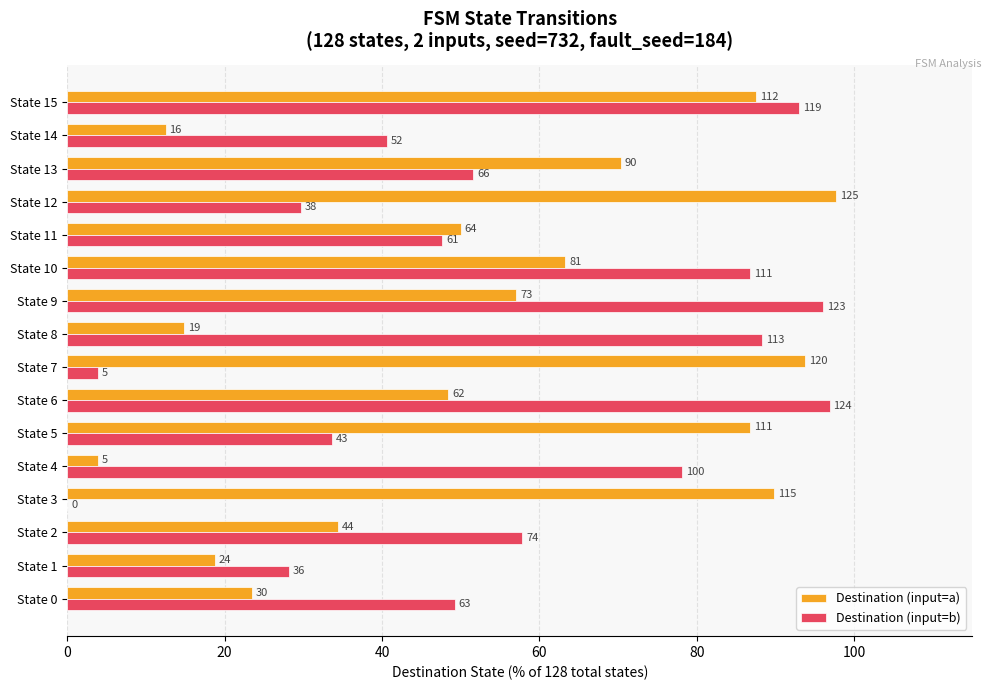

What are all the series names shown in the legend?

Destination (input=a), Destination (input=b)